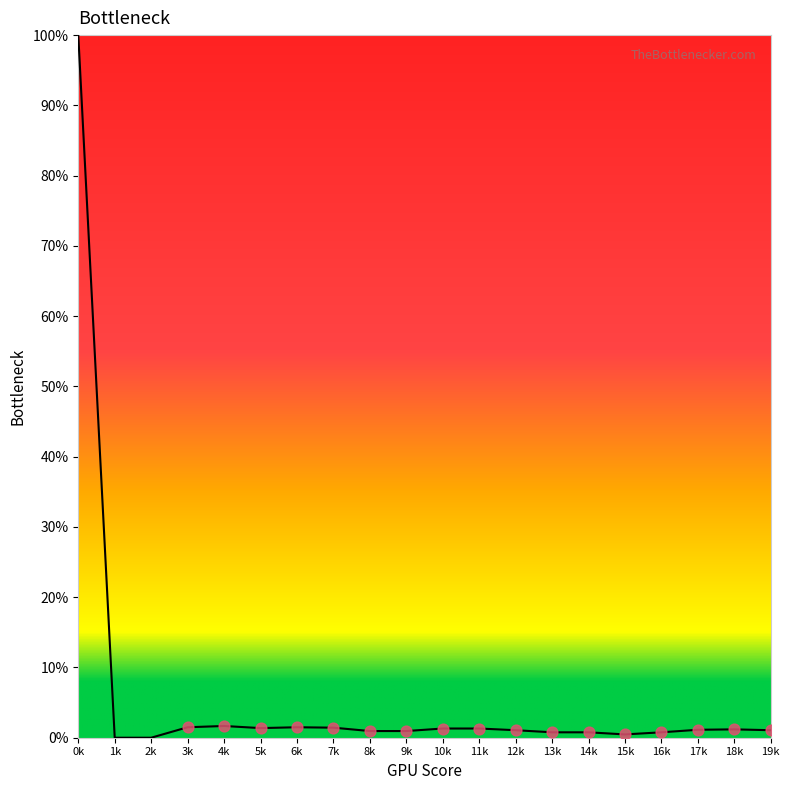

Is it true that the value at 0k is 60.6?

False